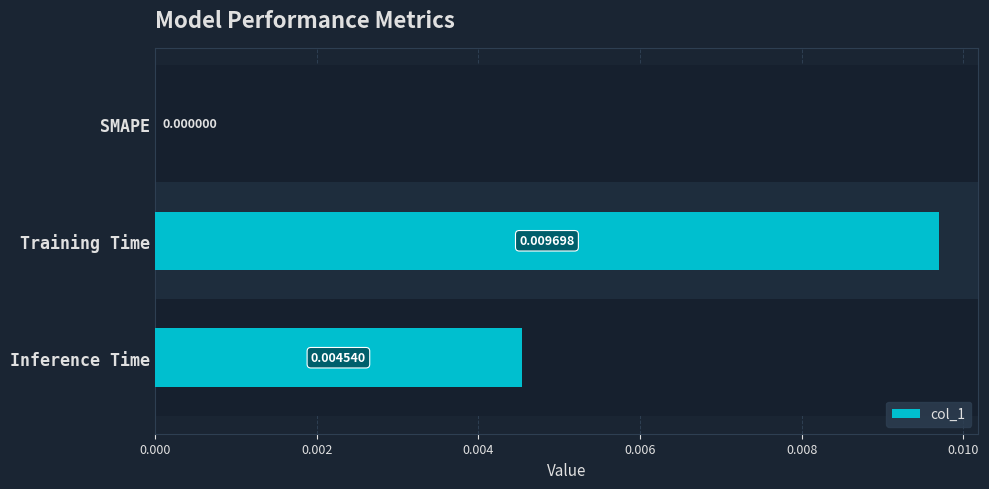

Which has a higher value, Inference Time or SMAPE?

Inference Time